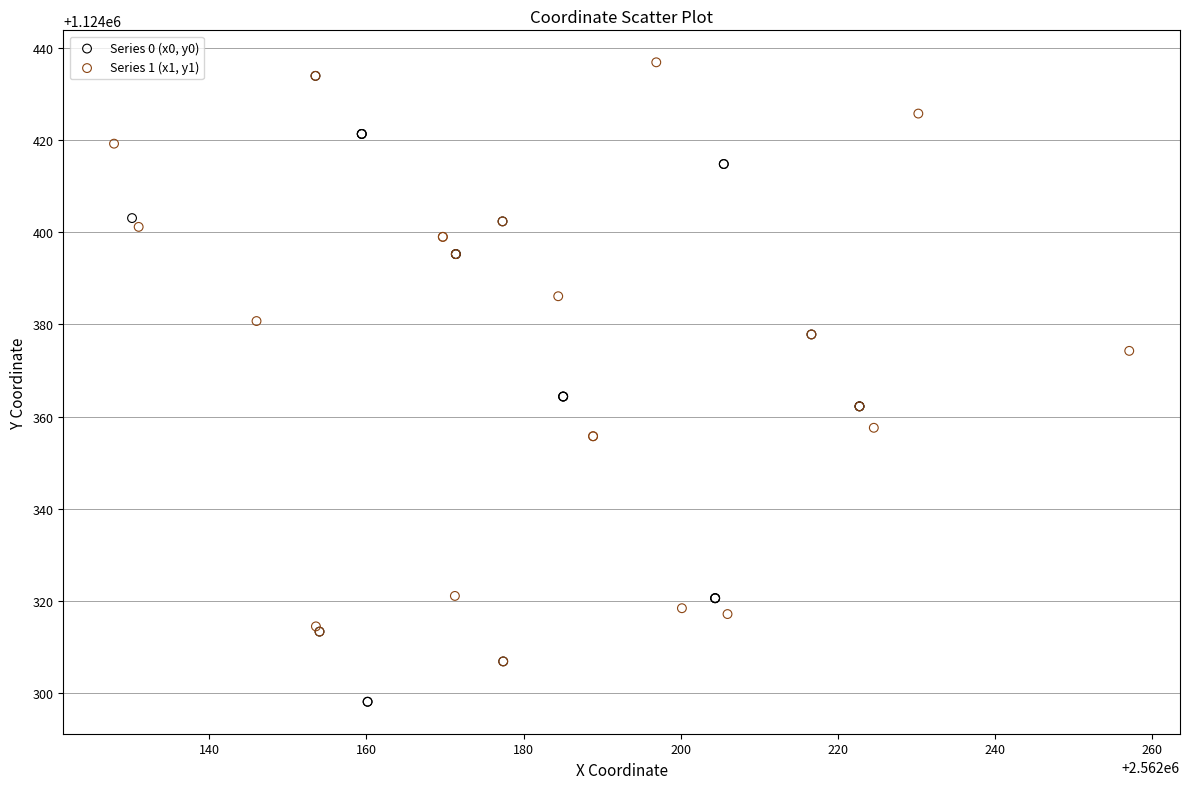

Which series has the widest spread of Y values?

Series 0 (x0, y0)